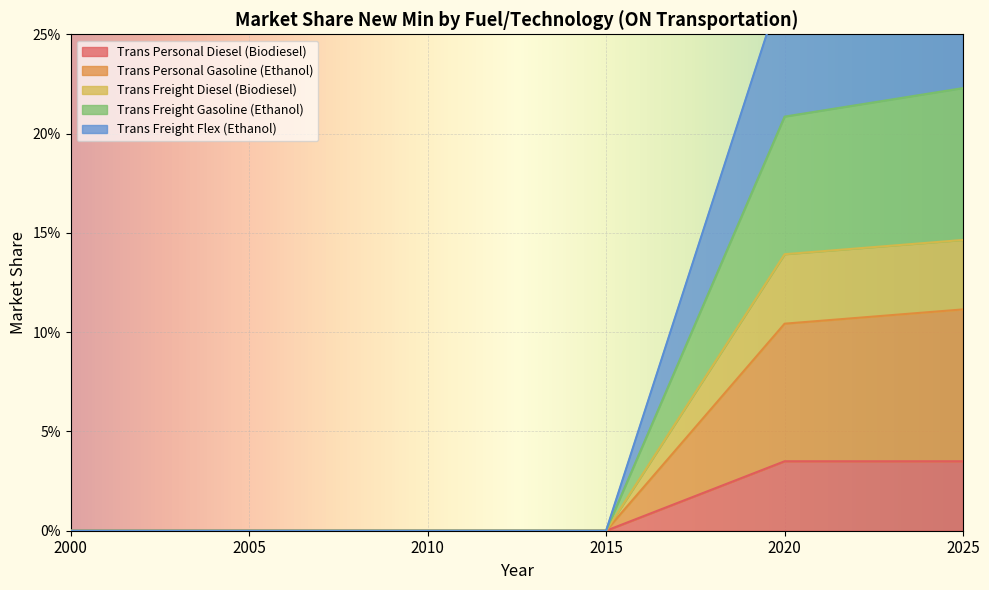

Which series changed the most between 2000 and 2025?

Trans Personal Gasoline (Ethanol)